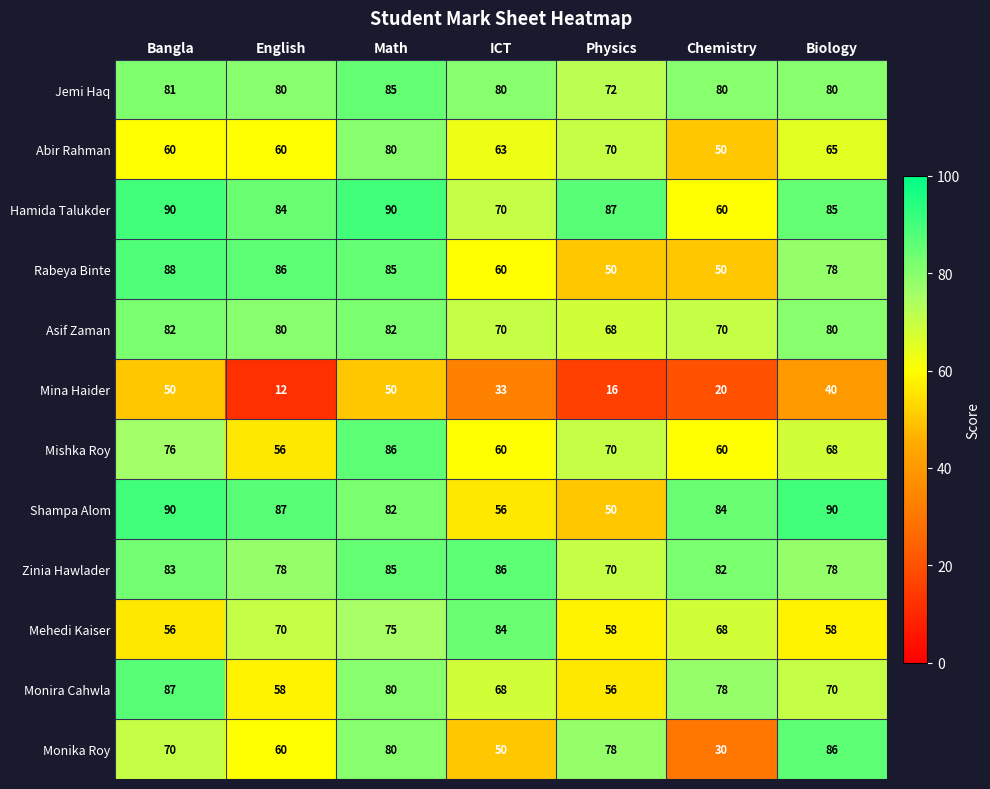

What is the difference between the maximum and minimum values in the Shampa Alom series?

40